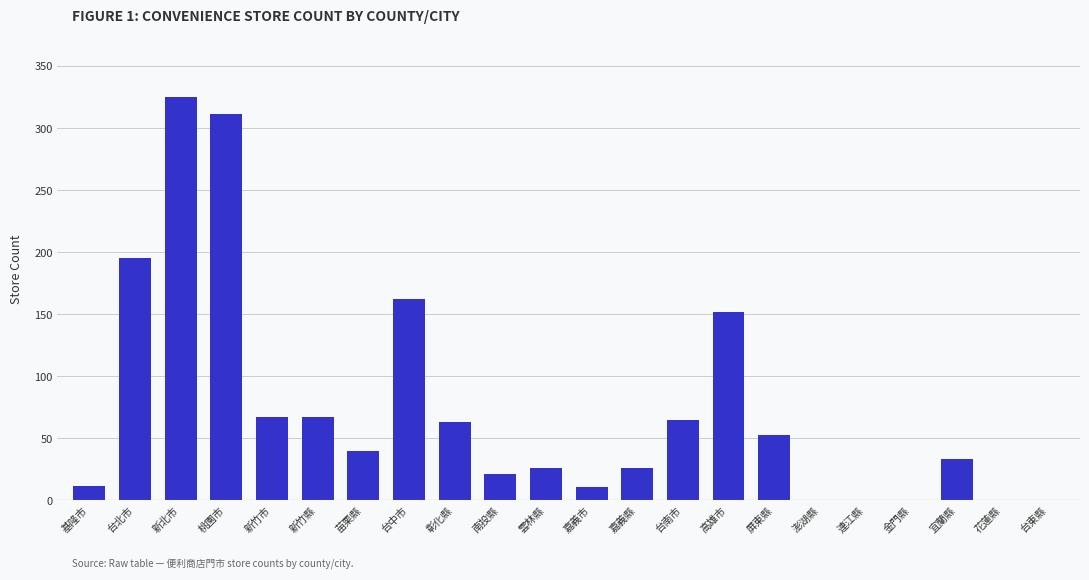

What is the greatest value displayed?

325